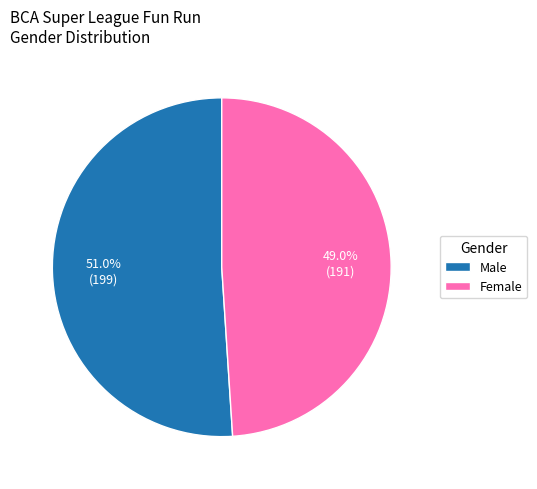

Approximately how many times larger is the value at Male compared to Female?

1.0